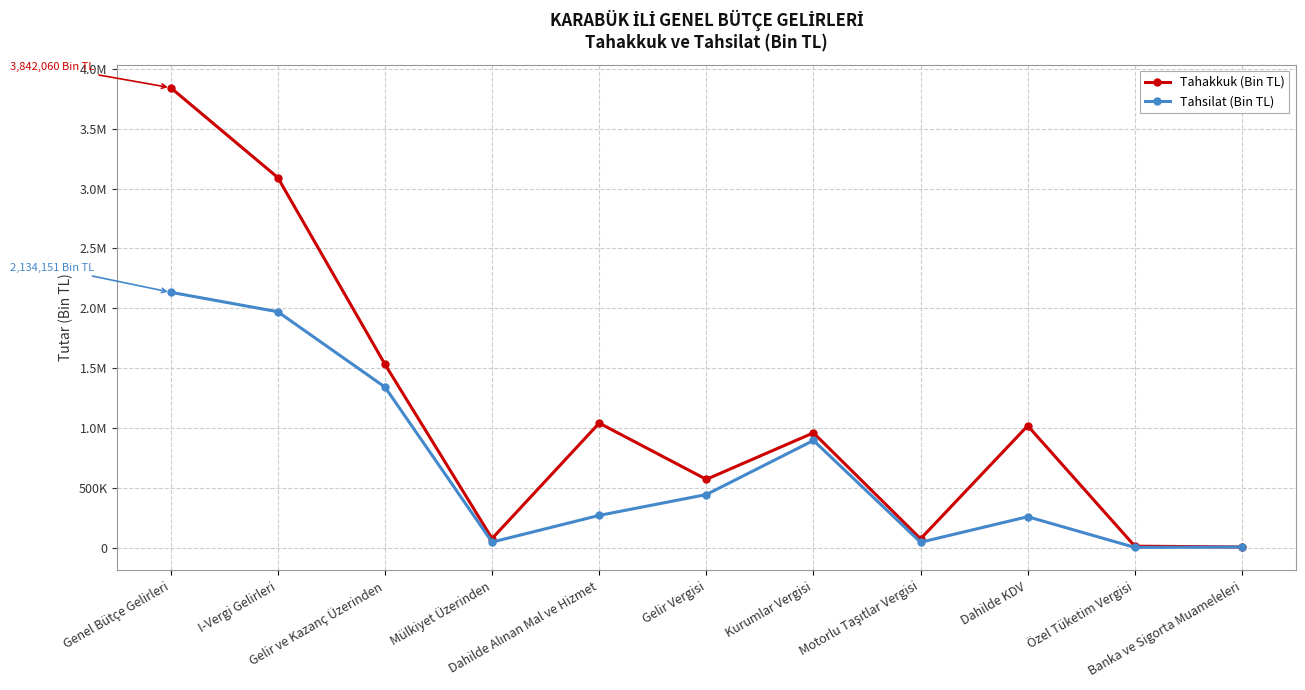

True or false: Tahakkuk (Bin TL) and Tahsilat (Bin TL) intersect in this chart.

False